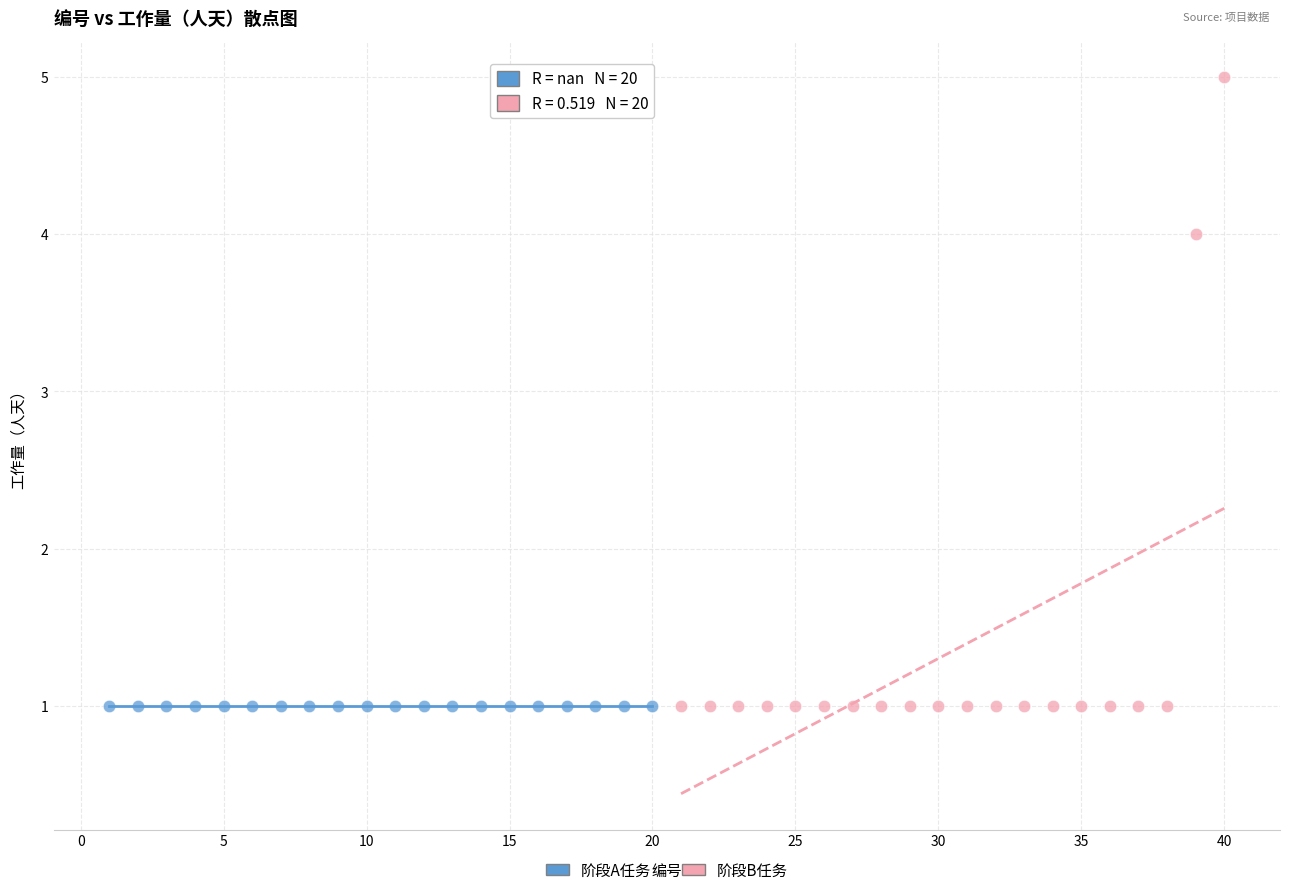

Which series reaches the maximum Y coordinate?

阶段B任务